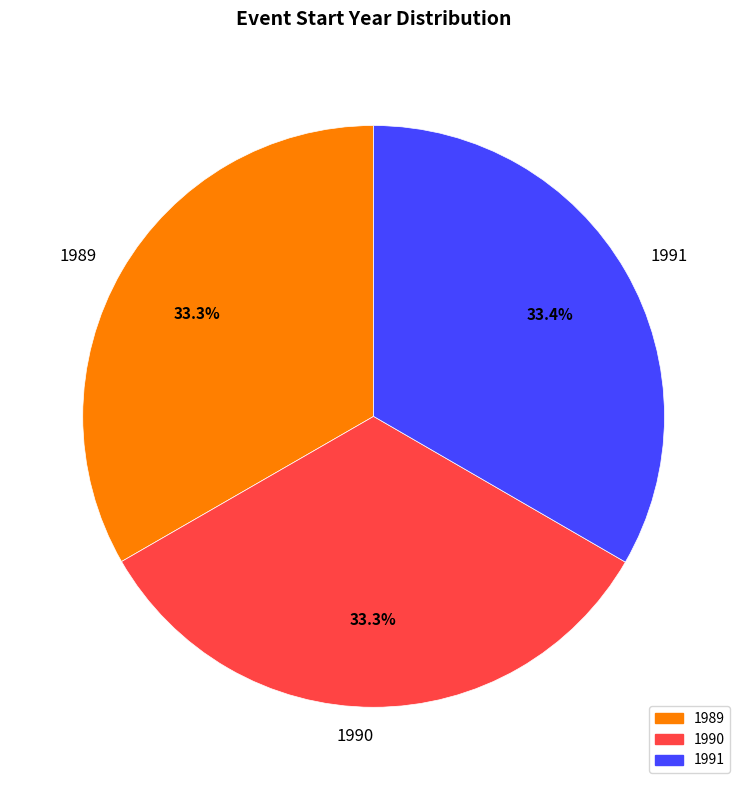

The 1990 slice represents 25% of the pie. True or false?

False